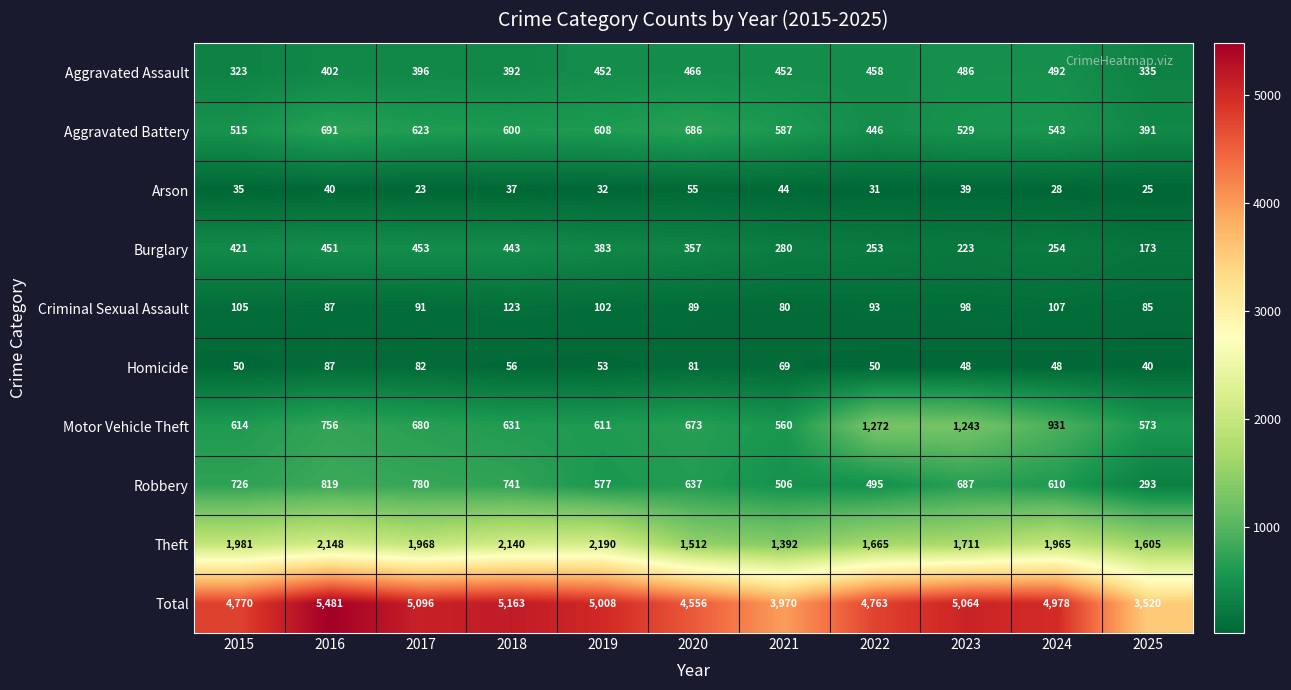

What is the maximum value shown in the chart?

5481